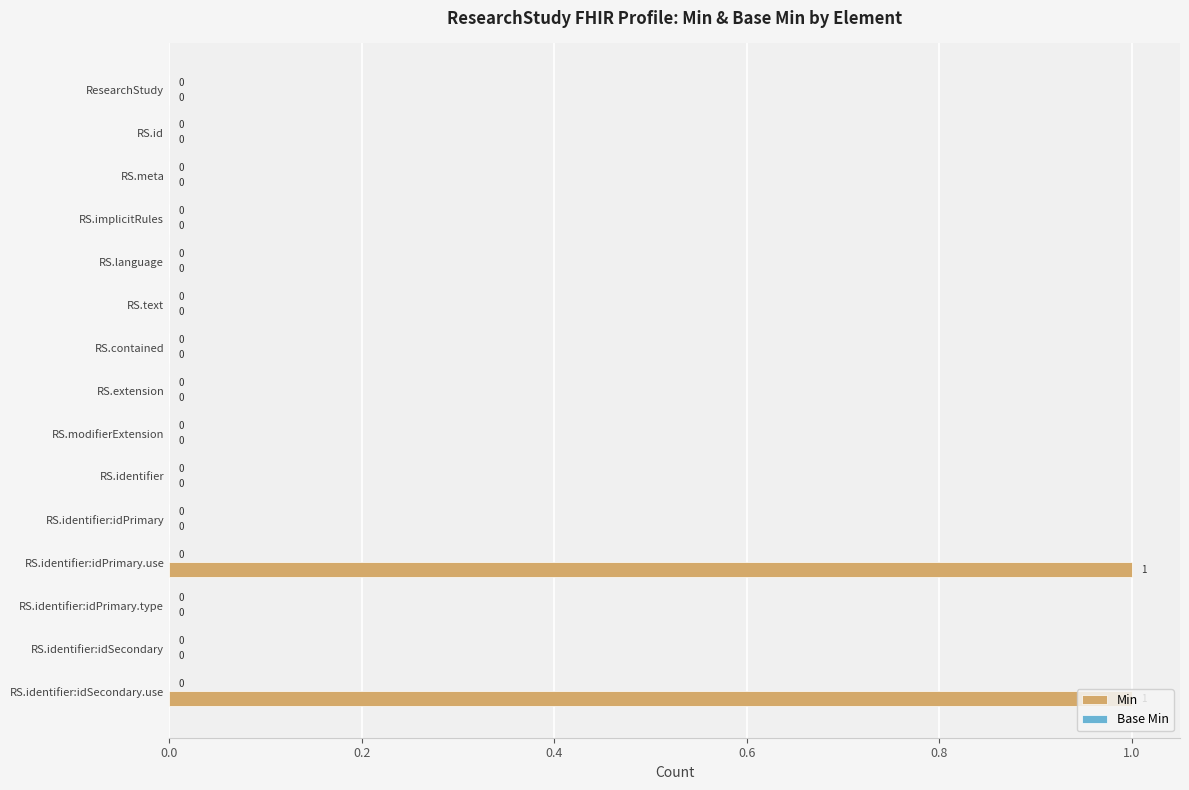

How many values are between 0 and 1?

15